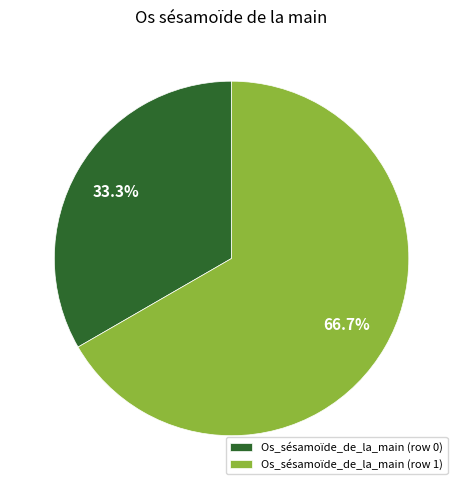

How many slices are in this pie chart?

2